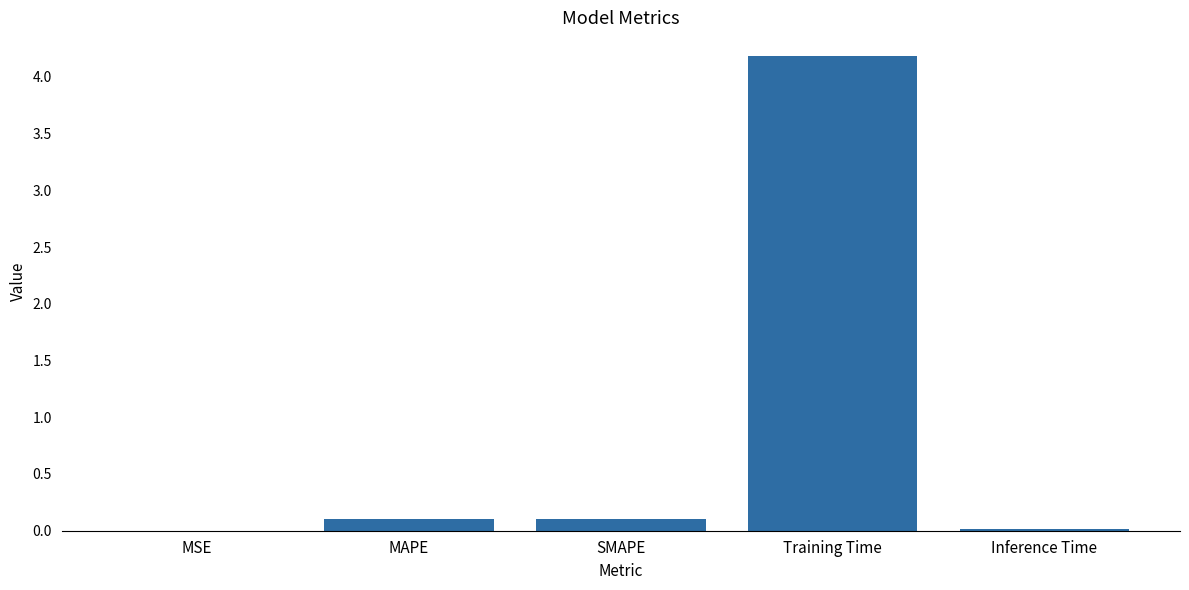

What is the change in value from SMAPE to Training Time?

+4.1